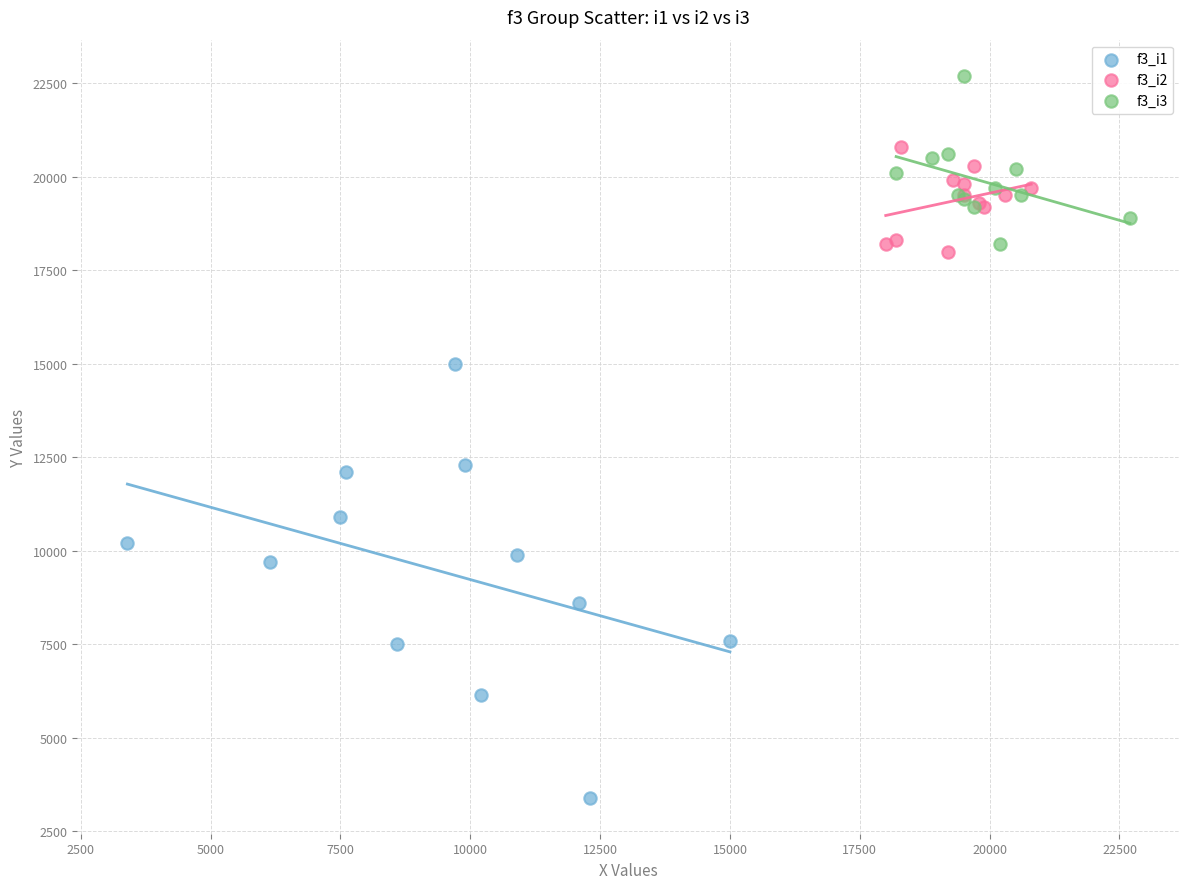

Which series has the widest spread of Y values?

f3_i1